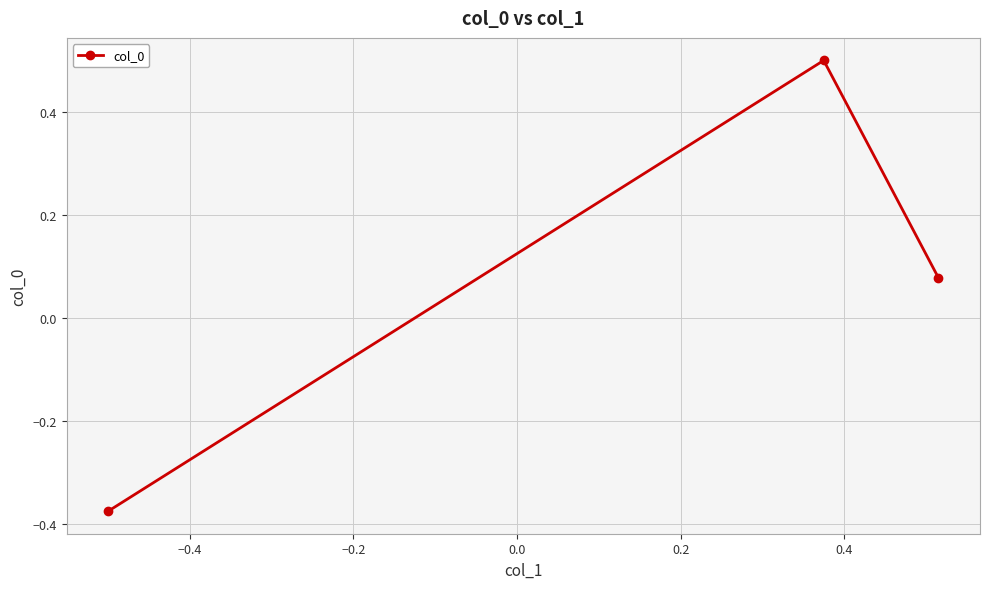

What is the difference between the maximum and minimum values?

0.9